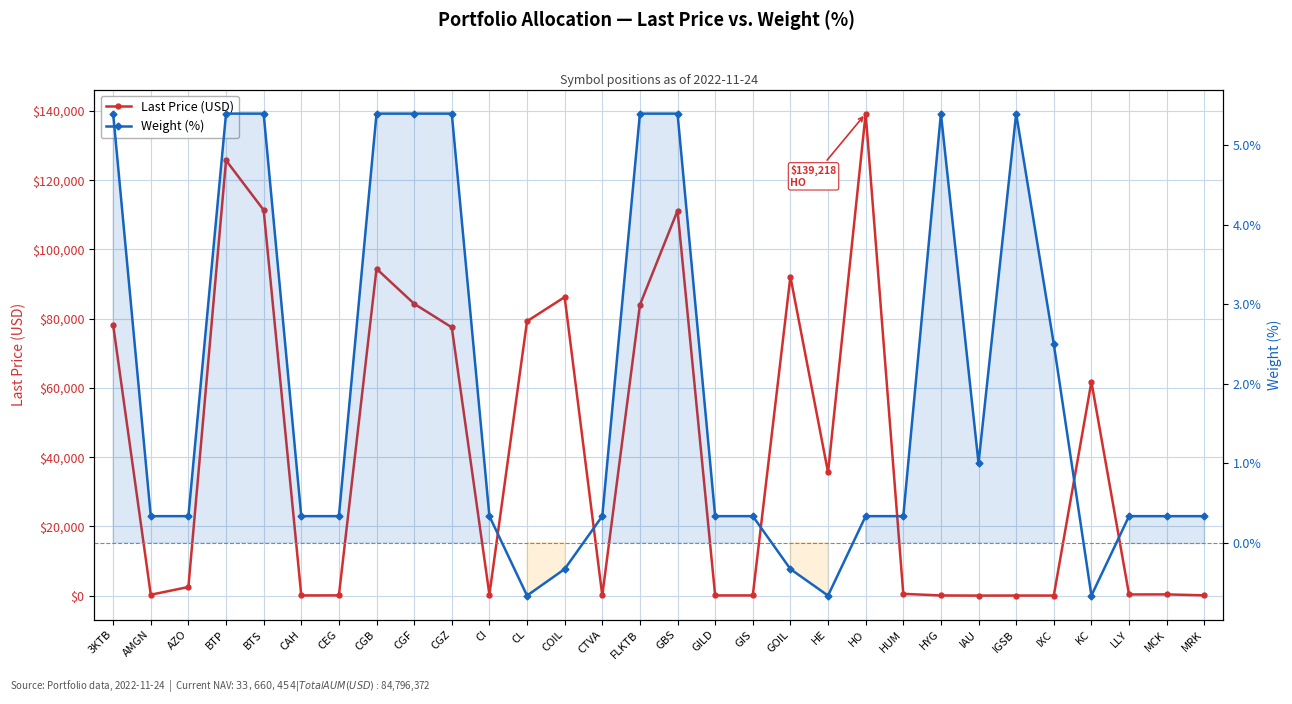

True or false: Weight (%) and Last Price (USD) cross at least once.

False